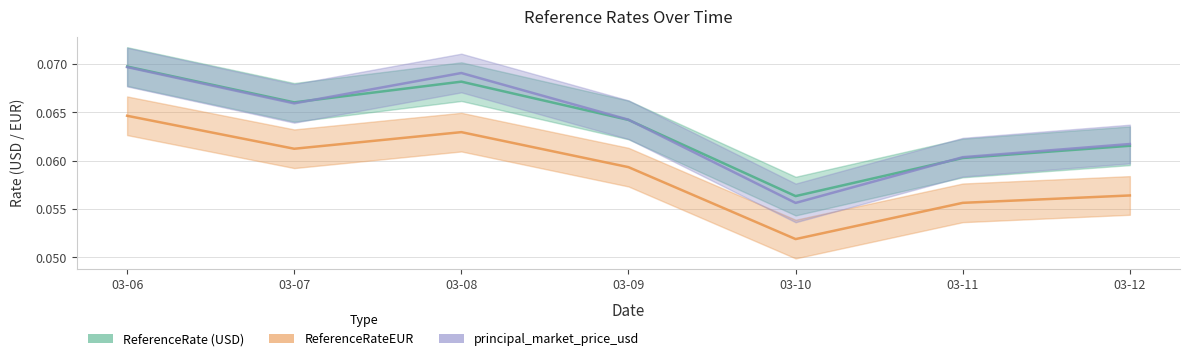

How many principal_market_price_usd values are between 0 and 1?

7